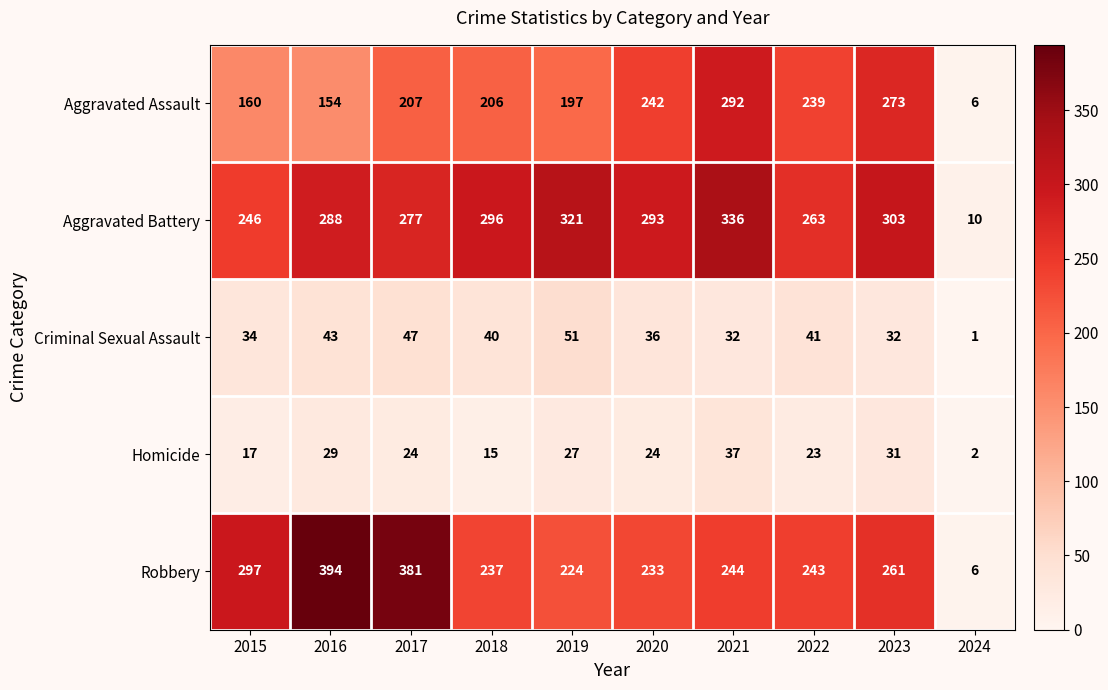

Rank the series at 2017 from lowest to highest value.

Homicide, Criminal Sexual Assault, Aggravated Assault, Aggravated Battery, Robbery